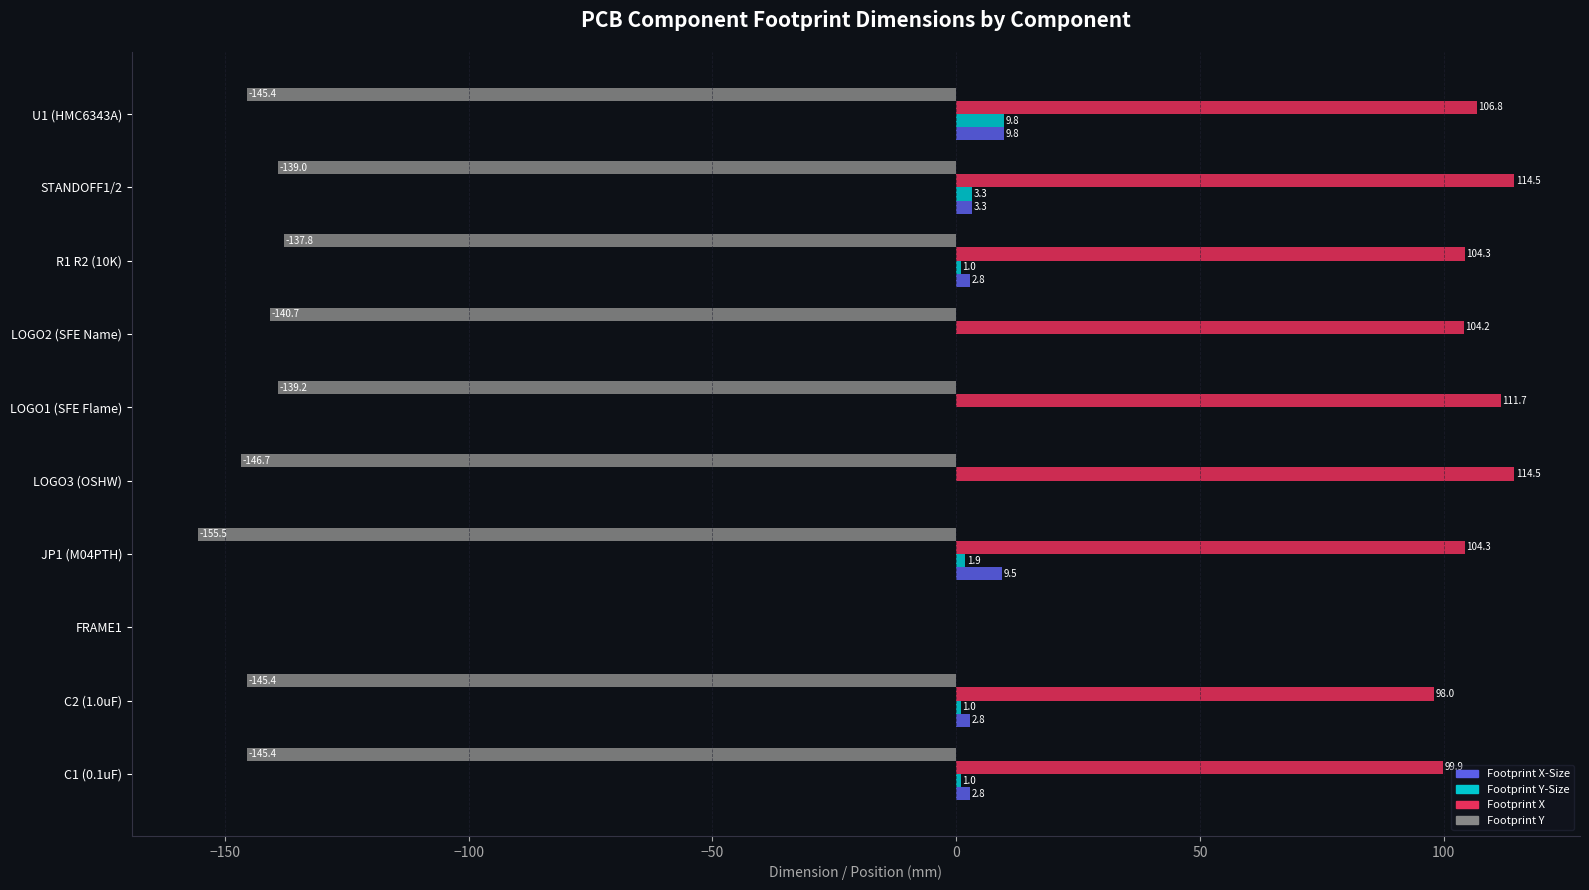

Between C2 (1.0uF) and LOGO3 (OSHW), which series saw the biggest shift?

Footprint X